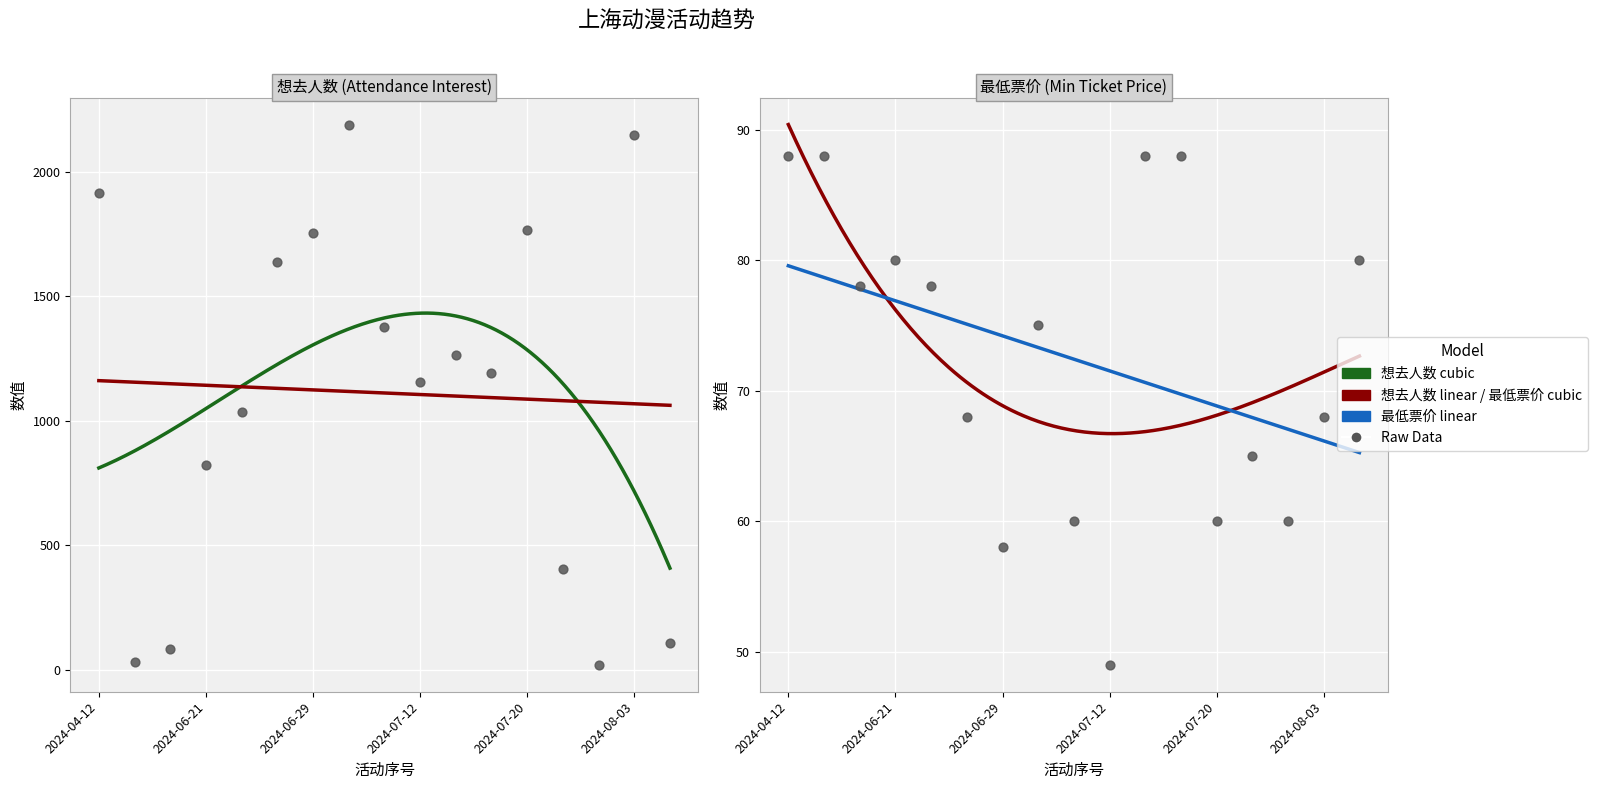

Which series has the largest total across all categories?

想去人数